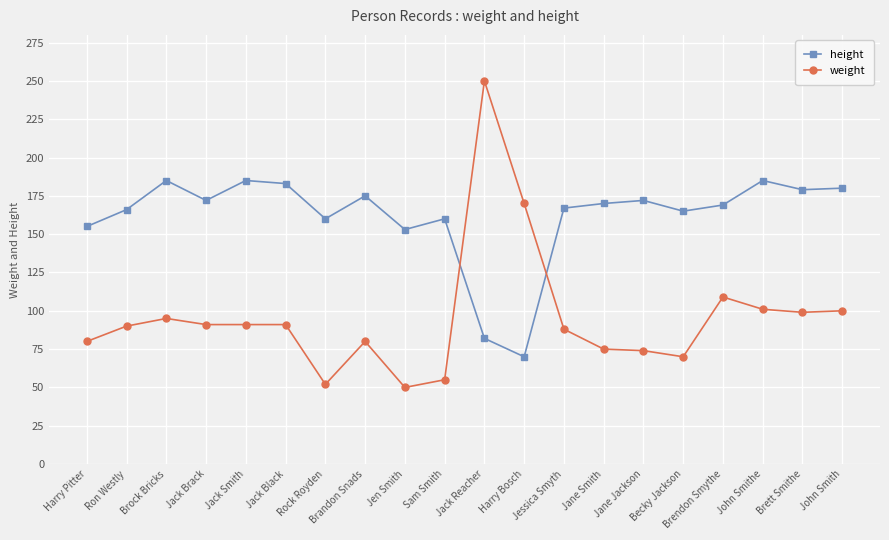

In height, how many points are lower than both neighbors (excluding endpoints)?

6